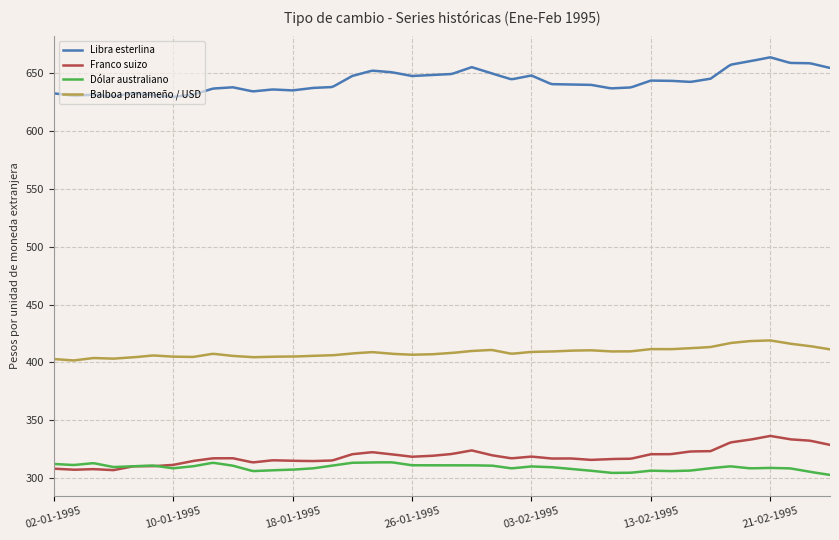

What is the maximum value shown in the chart?

663.4